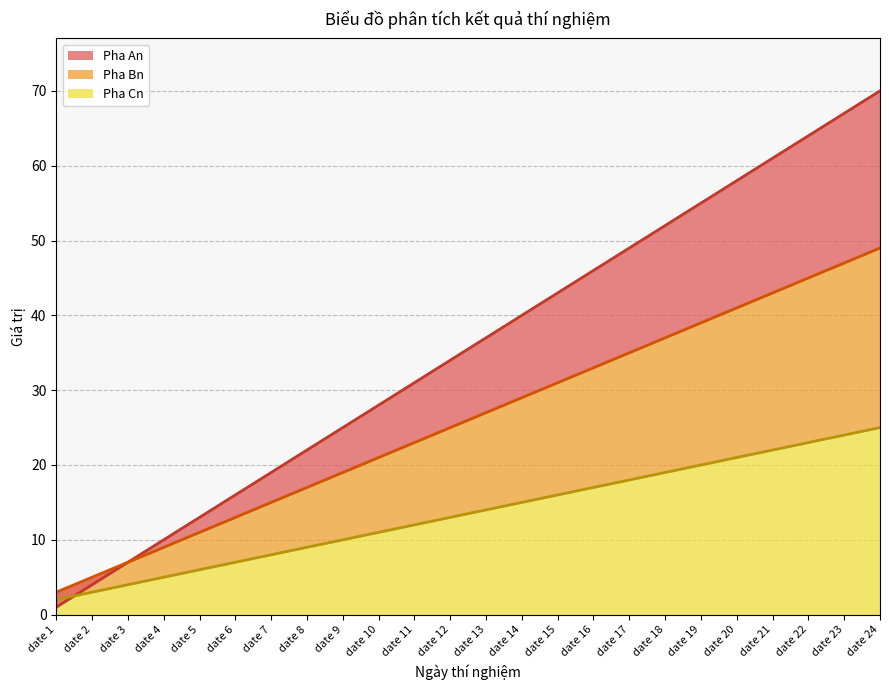

Is it true that Pha Cn equals 3 at date 4?

False